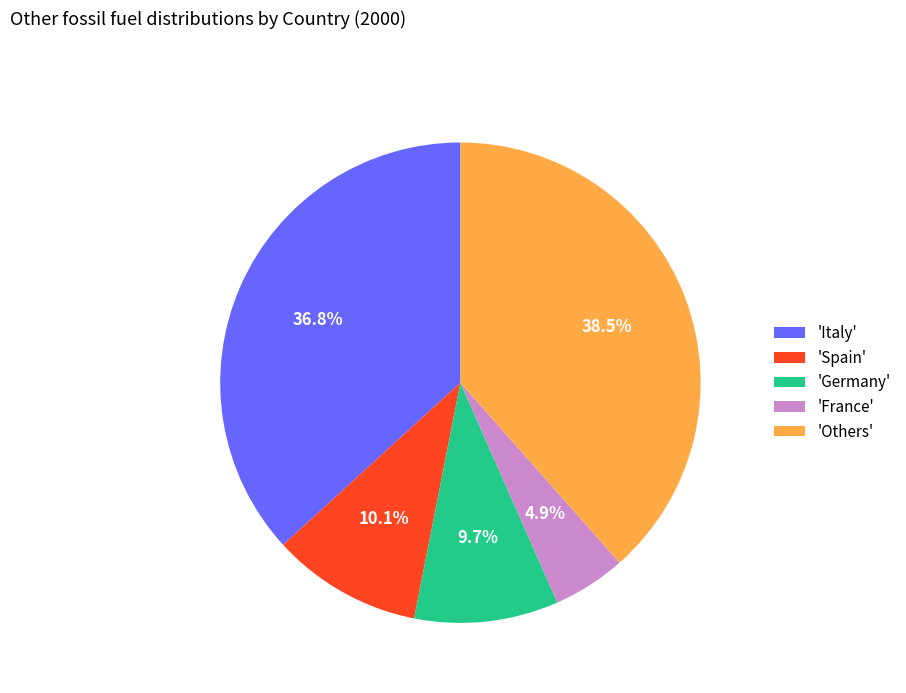

Does any single category account for the majority?

No